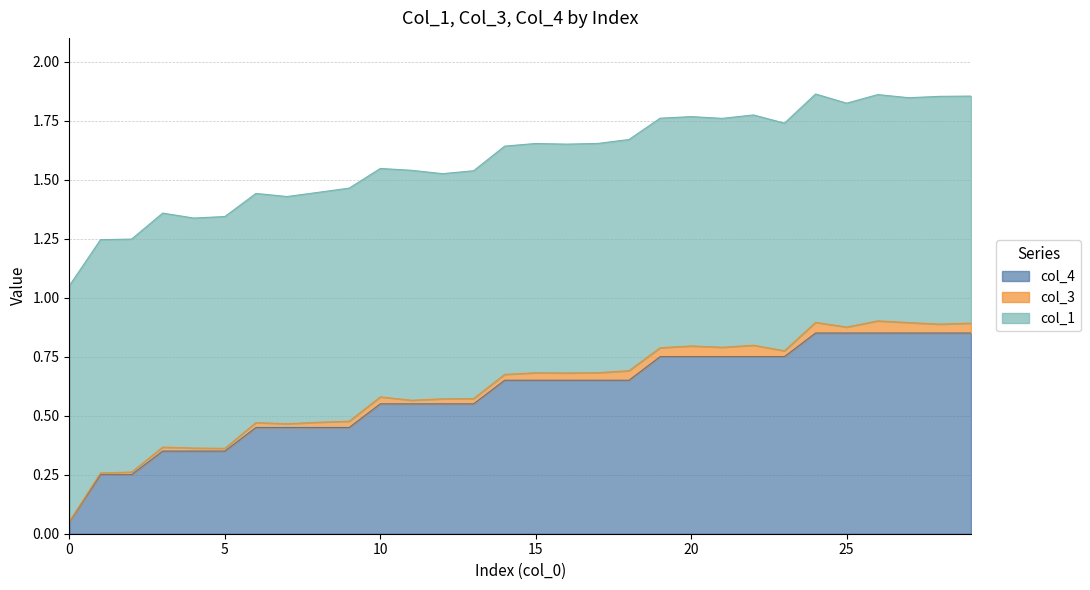

Count the number of data series in this chart.

3